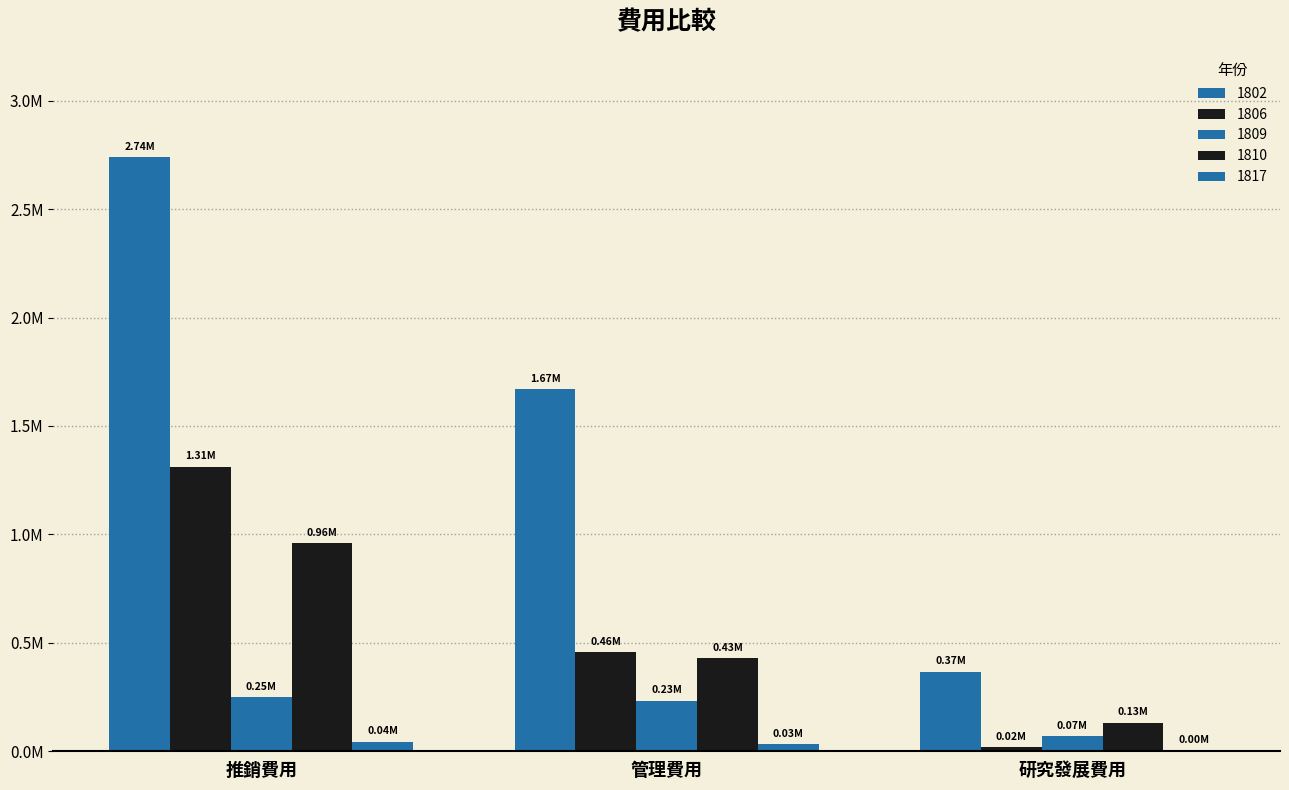

Where is 1809 nearest to the value 159521?

管理費用